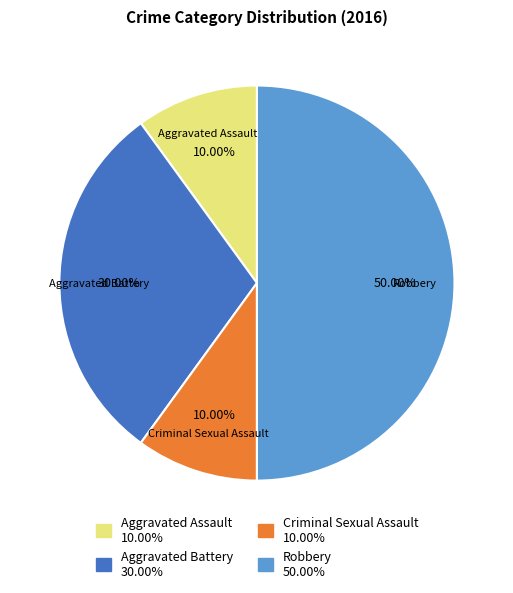

How much of the chart is everything except Aggravated Battery?

70.0%